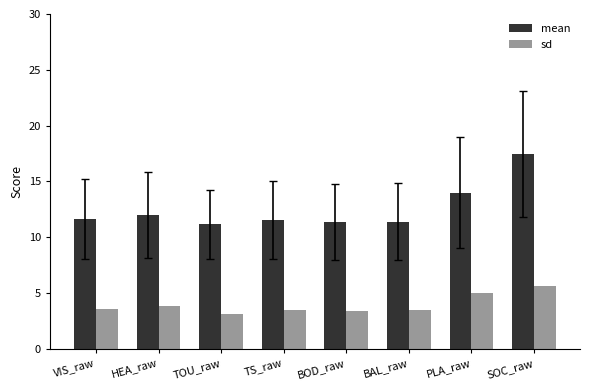

Are the bars grouped side by side (vs. stacked)?

Yes